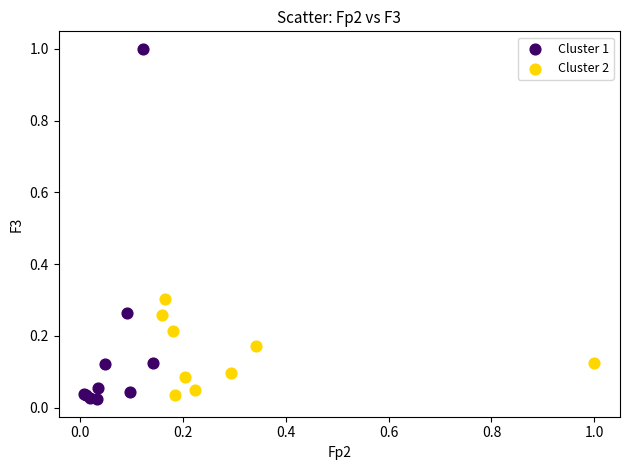

Which series reaches the maximum Y coordinate?

Cluster 1